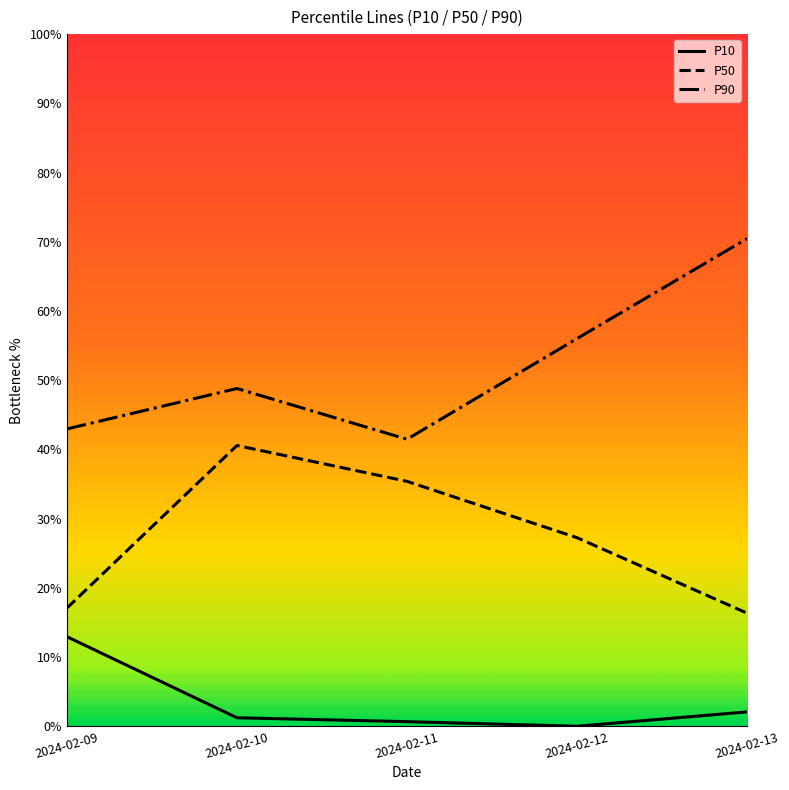

Which series has the largest total across all categories?

P90